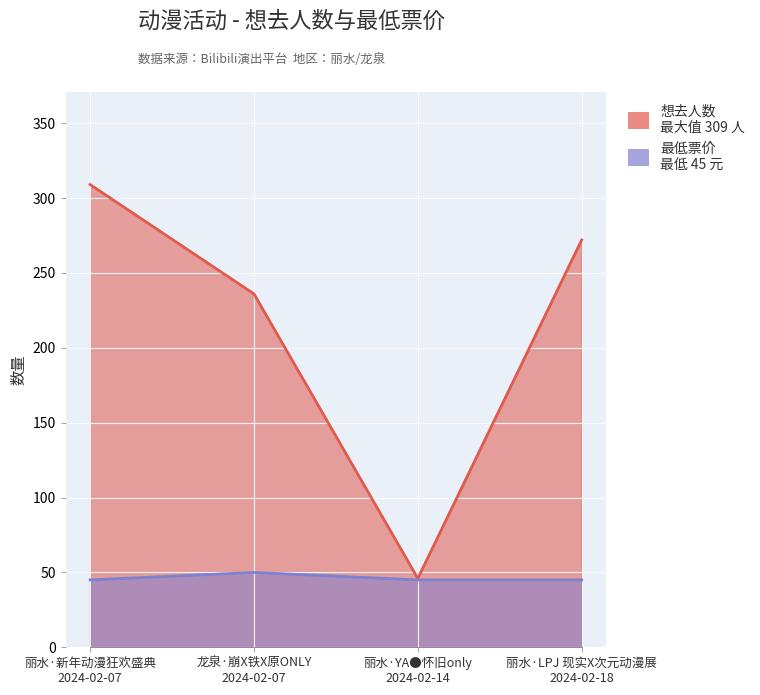

How many categories are shown in the chart?

4